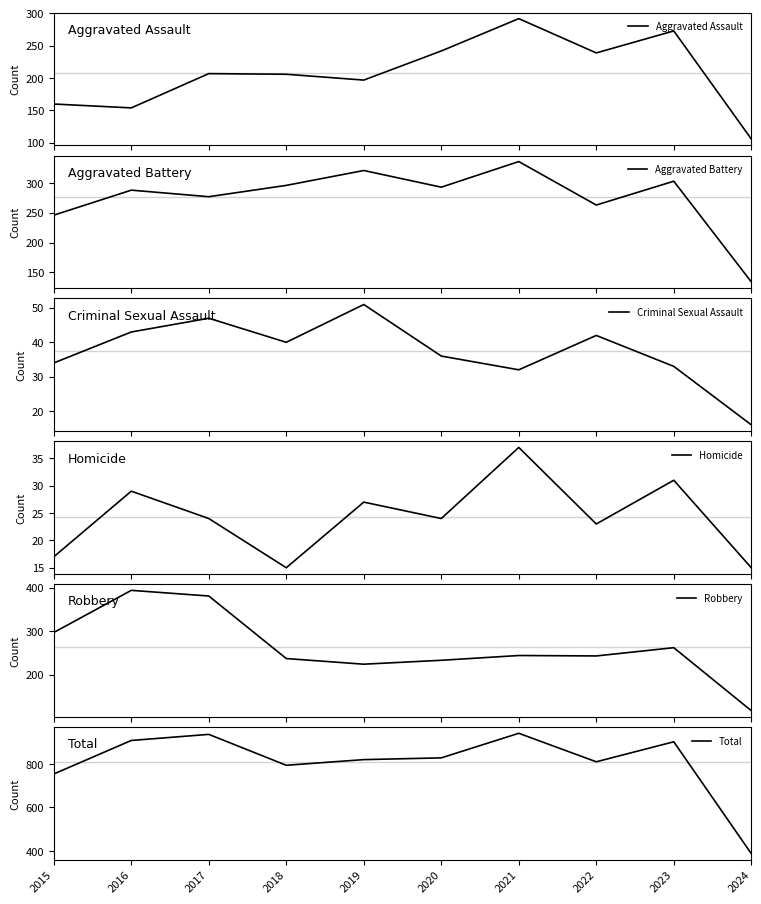

List the labels in order of Aggravated Battery value, smallest first.

2024, 2015, 2022, 2017, 2016, 2020, 2018, 2023, 2019, 2021